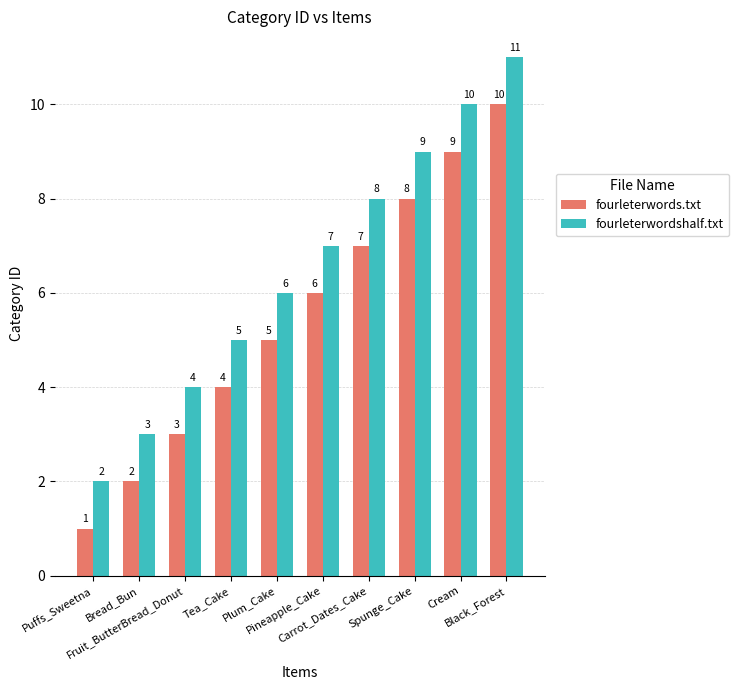

Which series has the largest total across all categories?

fourleterwordshalf.txt